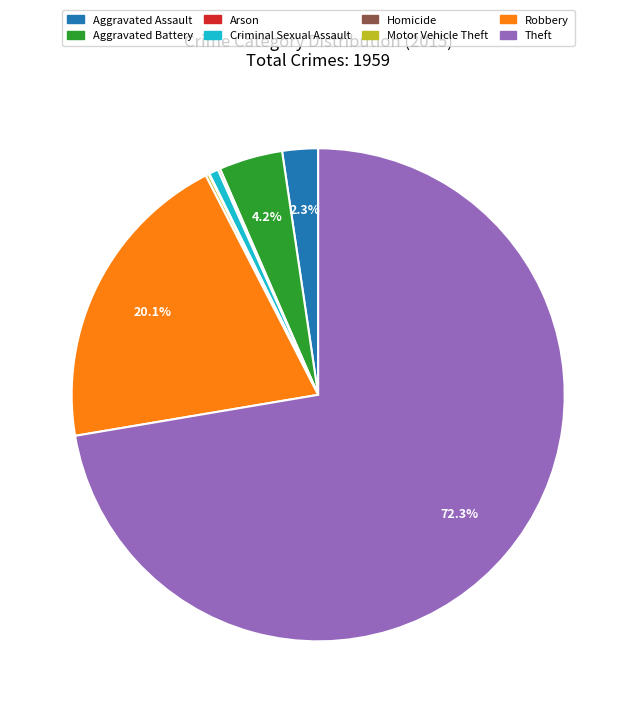

What portion of the pie excludes Aggravated Assault?

97.7%